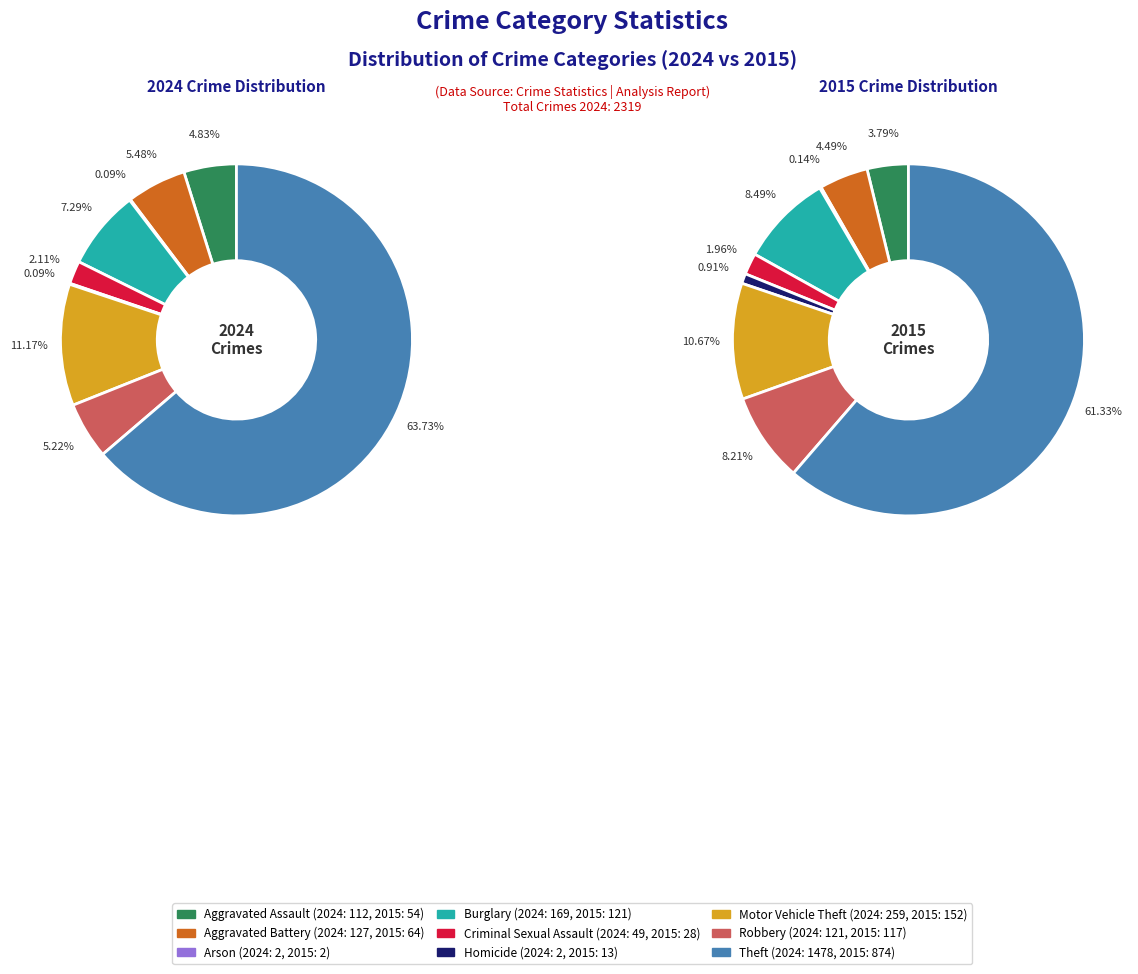

How many segments does this pie chart have?

9